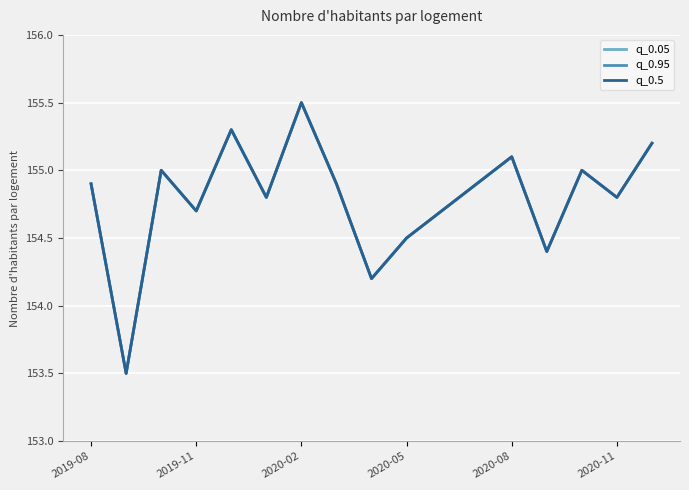

How many values in the q_0.5 series exceed 154?

16